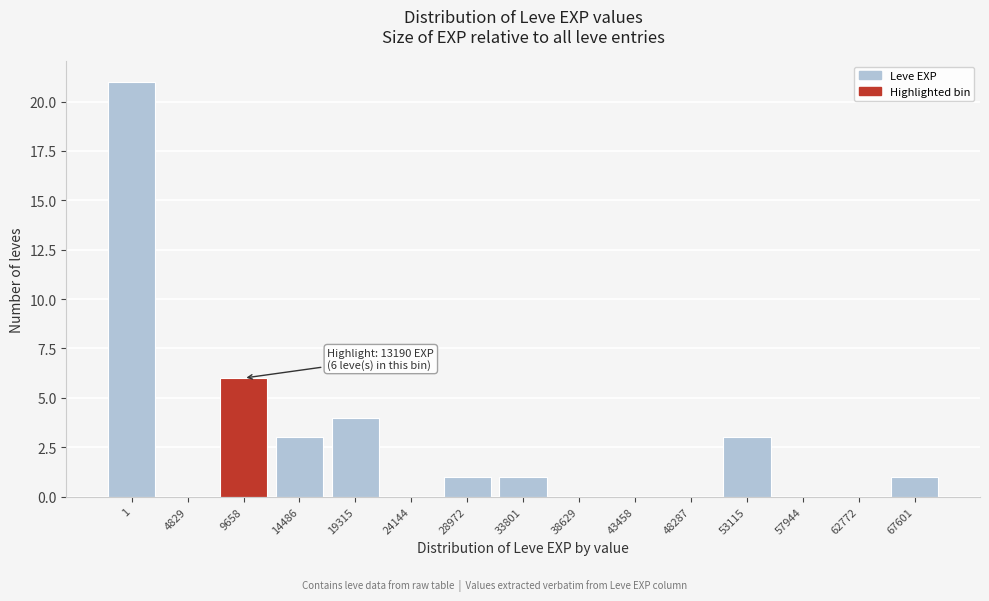

Reading right to left, extract all data points from this chart.

67601=1	62772=0	57944=0	53115=3	48287=0	43458=0	38629=0	33801=1	28972=1	24144=0	19315=4	14486=3	9658=6	4829=0	1=21